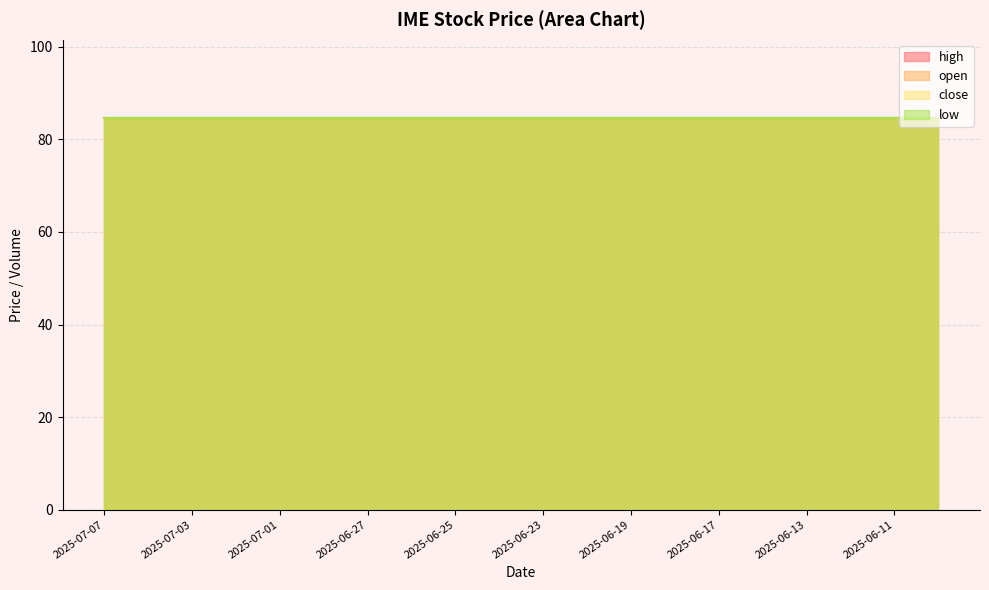

What is the label of the 7th point from the right?

2025-06-18